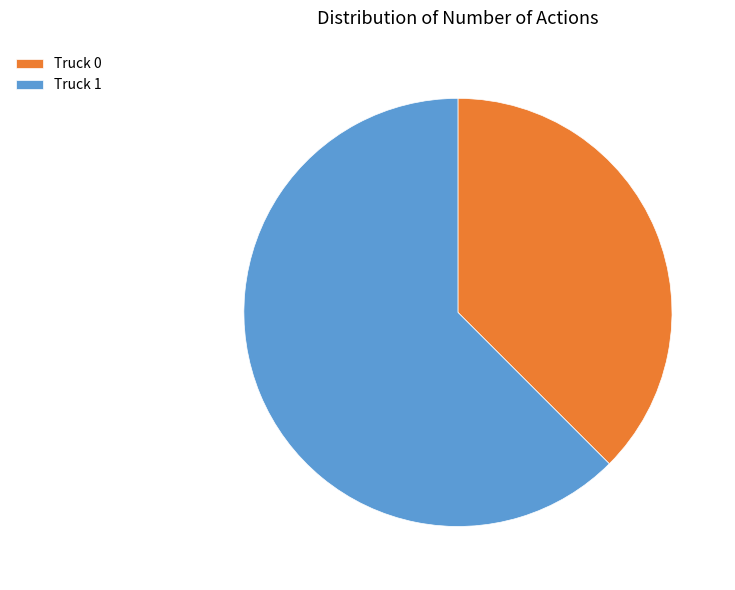

Count the number of slices in the pie.

2